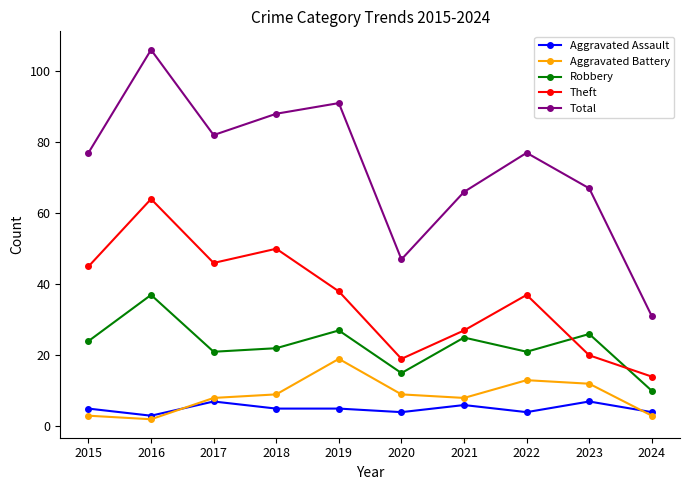

Which category has the highest value across all series?

2016